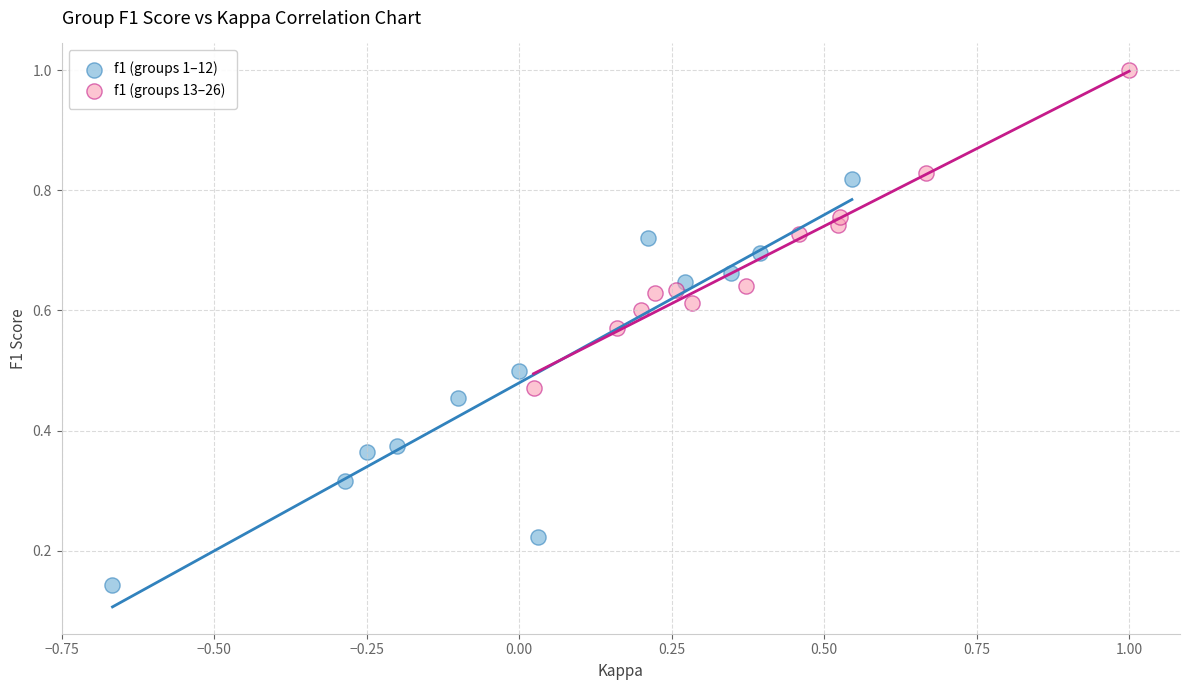

Which series reaches the maximum Y coordinate?

f1 (groups 13–26)